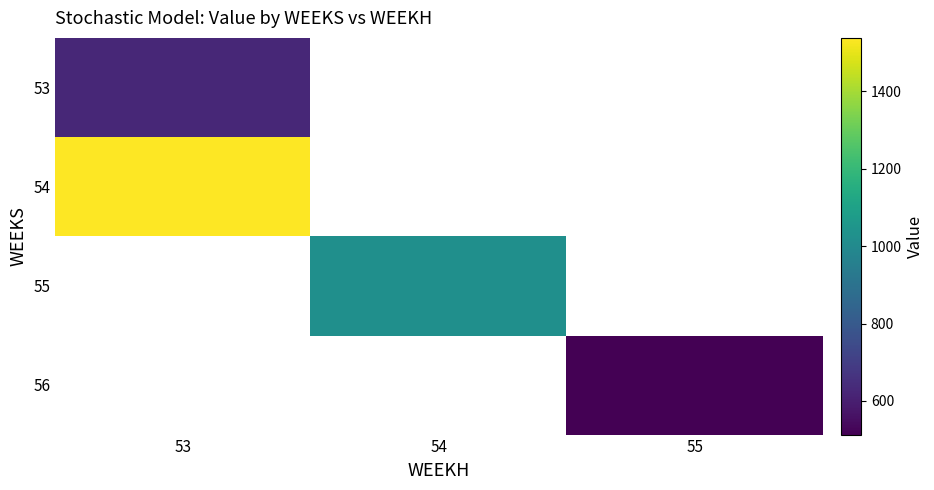

At how many categories does at least one series exceed 846?

2